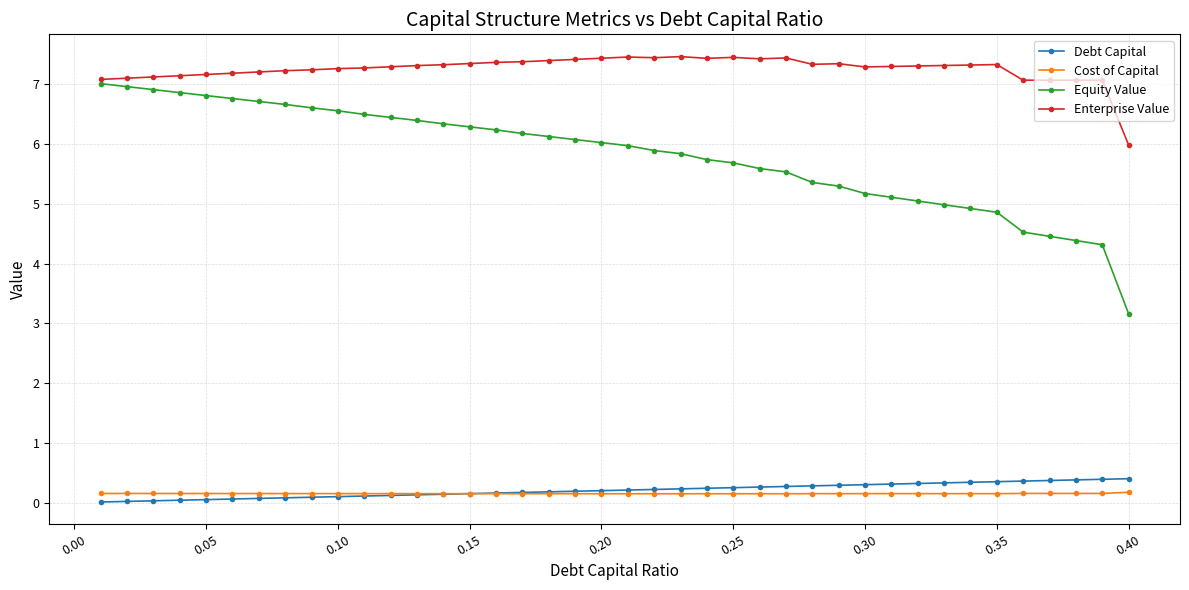

True or false: Equity Value and Cost of Capital intersect in this chart.

False